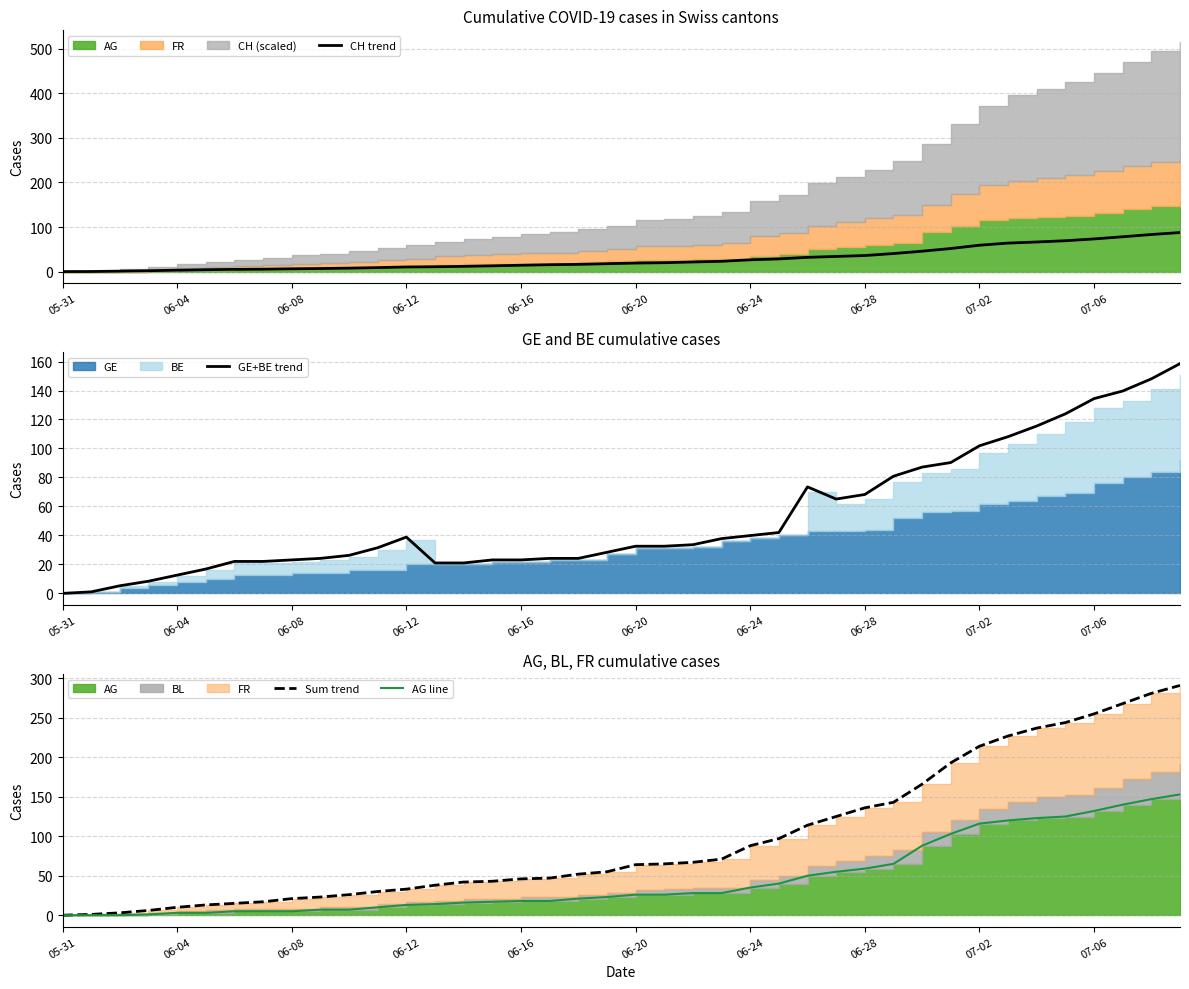

Rank the series at 31 from lowest to highest value.

CH trend, GE+BE trend, AG line, Sum trend